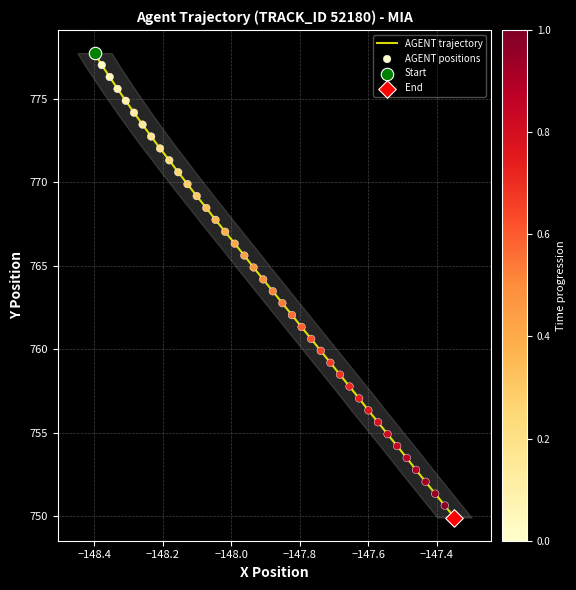

What is the smallest value displayed?

749.9